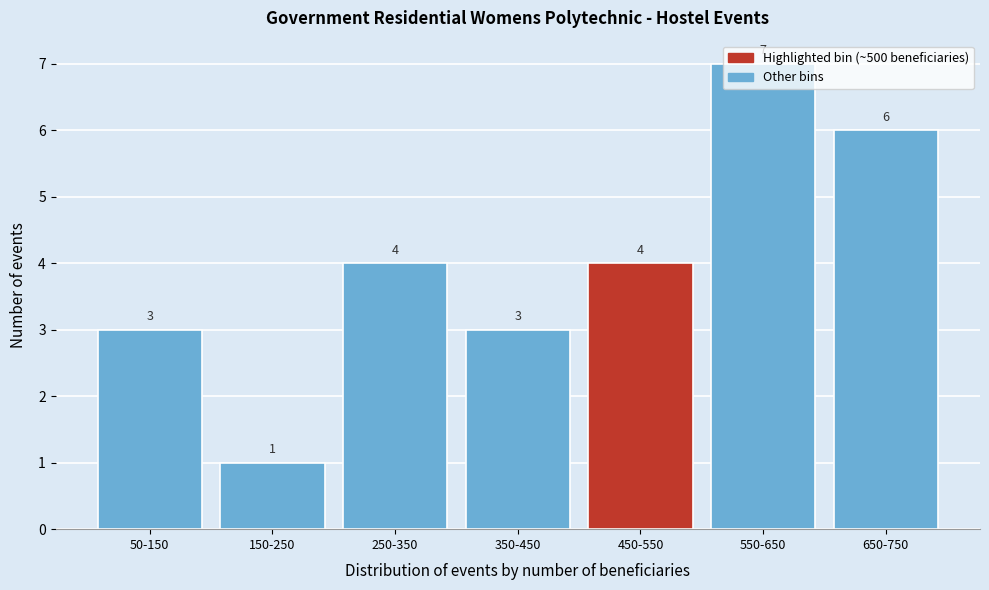

Is it true that the value at 250-350 is 4?

True